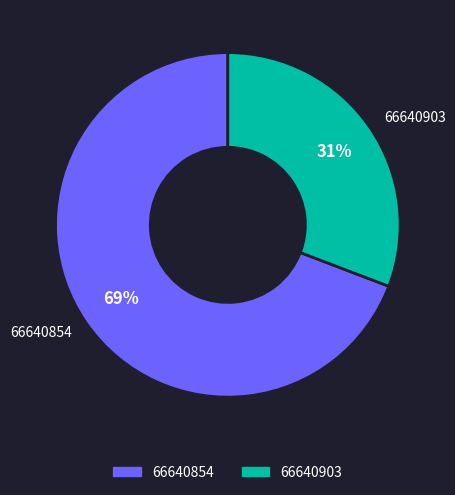

Rank the categories by value from lowest to highest.

66640903, 66640854